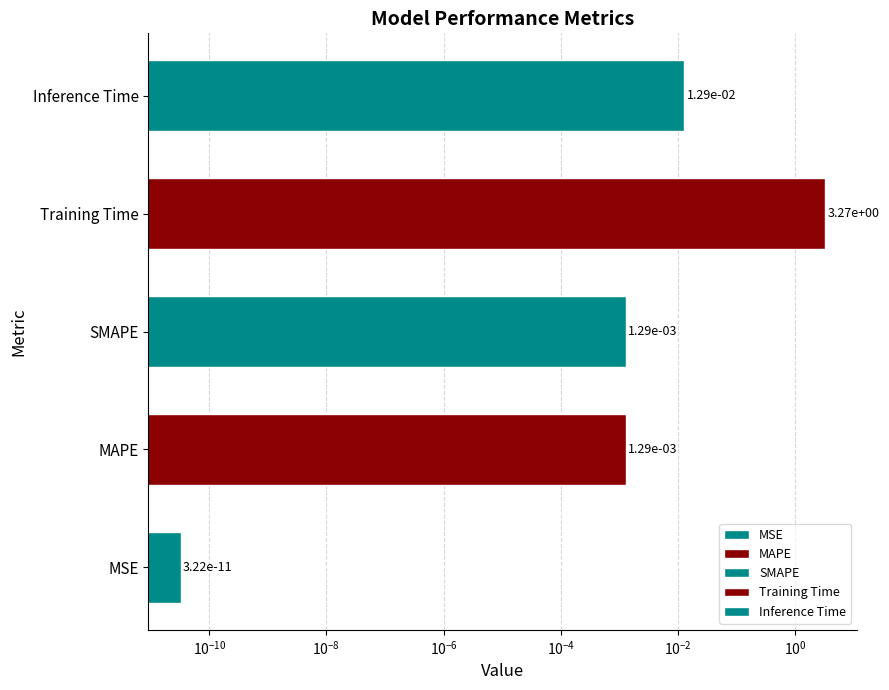

List the labels in order of value, largest first.

Training Time, Inference Time, MAPE, SMAPE, MSE